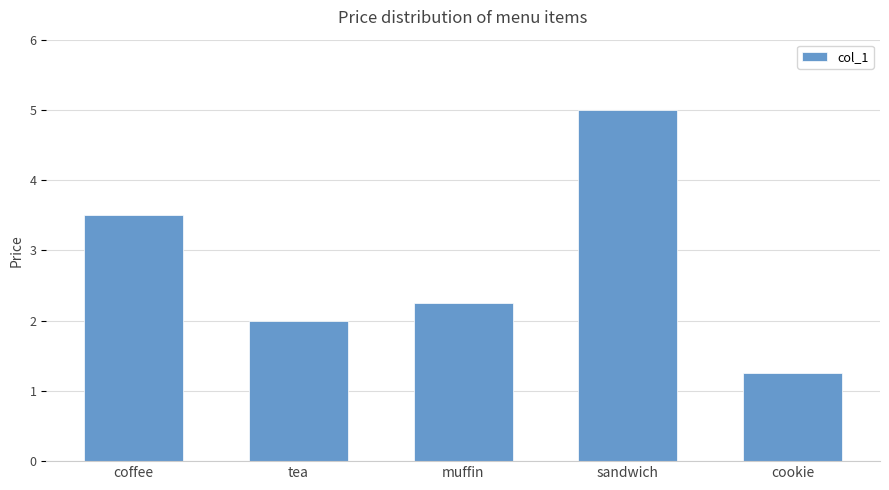

Which has a higher value, muffin or tea?

muffin